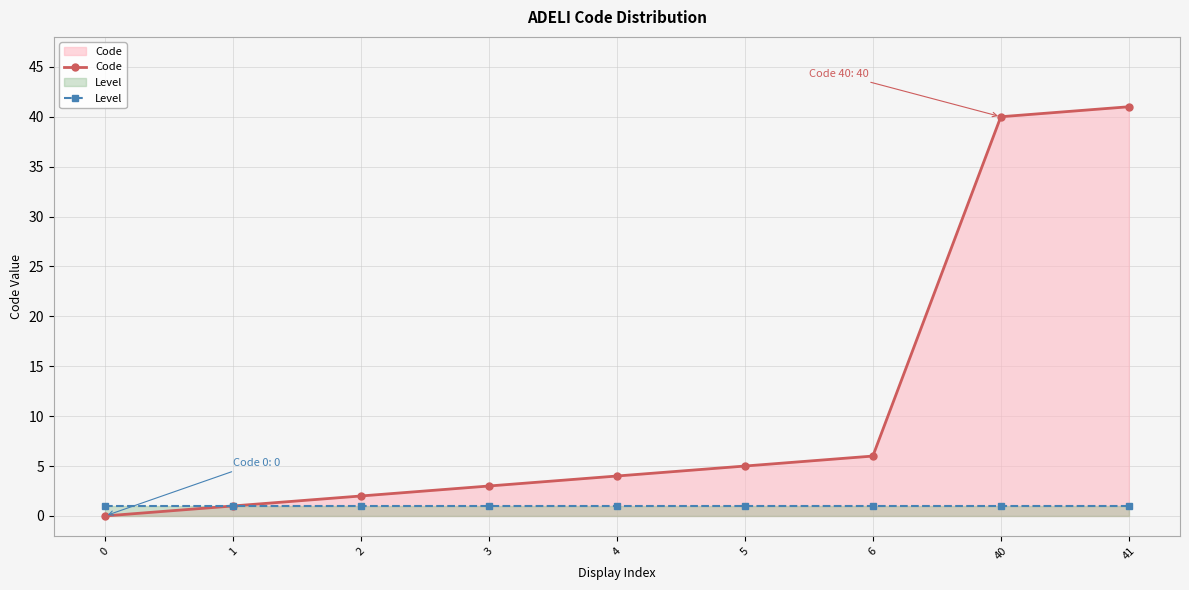

True or false: Level and Code intersect in this chart.

False